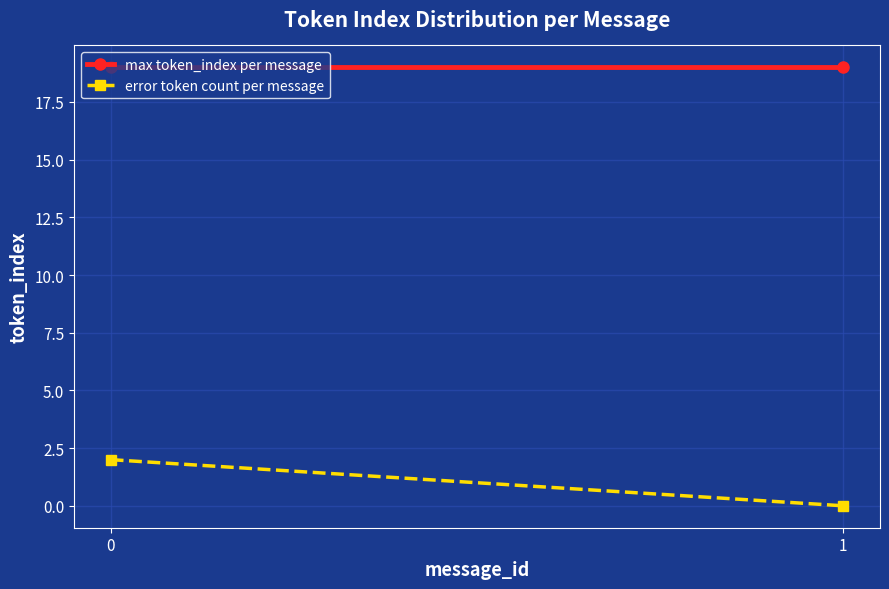

Which series changed the most between 0 and 1?

error token count per message